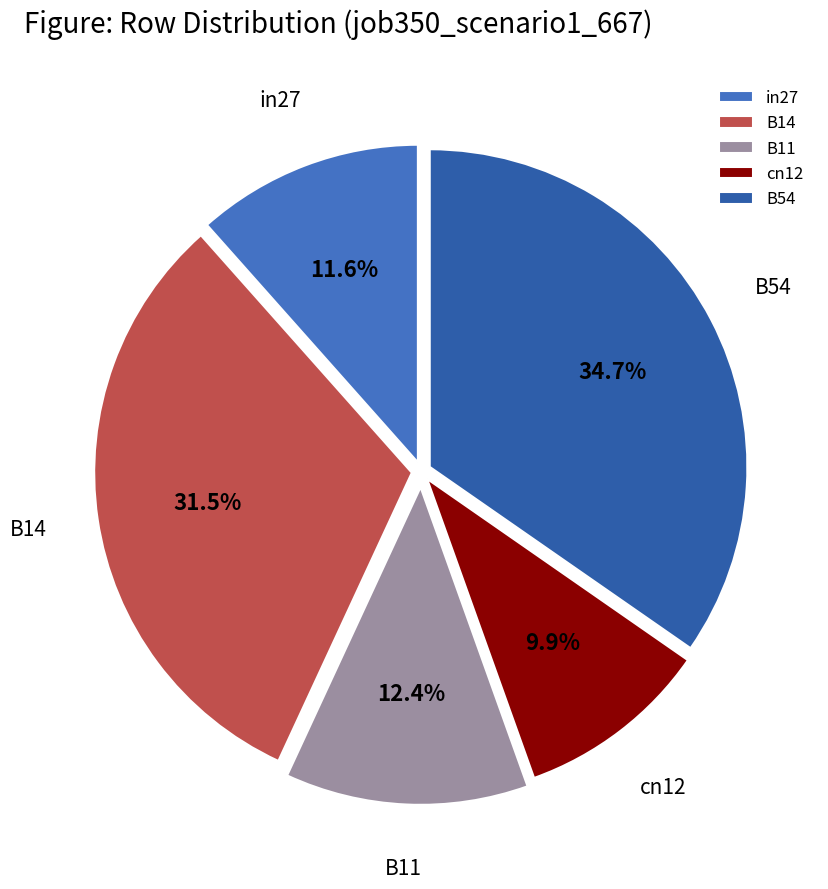

Is B14 the majority of the pie?

No